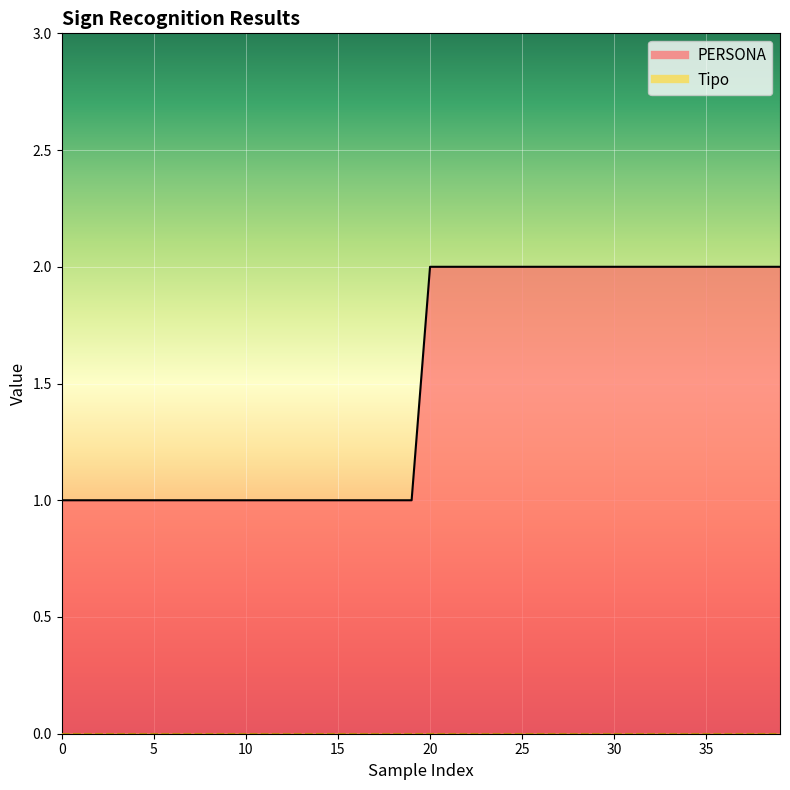

Reading left to right, what are all the values shown in this chart?

1	1	1	1	1	1	1	1	1	1	1	1	1	1	1	1	1	1	1	1	2	2	2	2	2	2	2	2	2	2	2	2	2	2	2	2	2	2	2	2